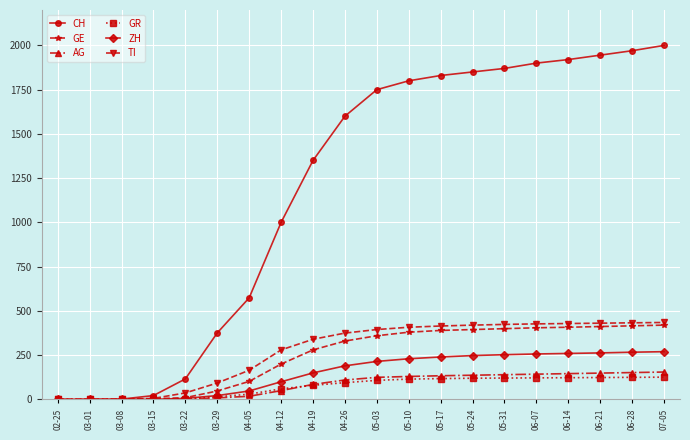

Which series has the largest total across all categories?

CH